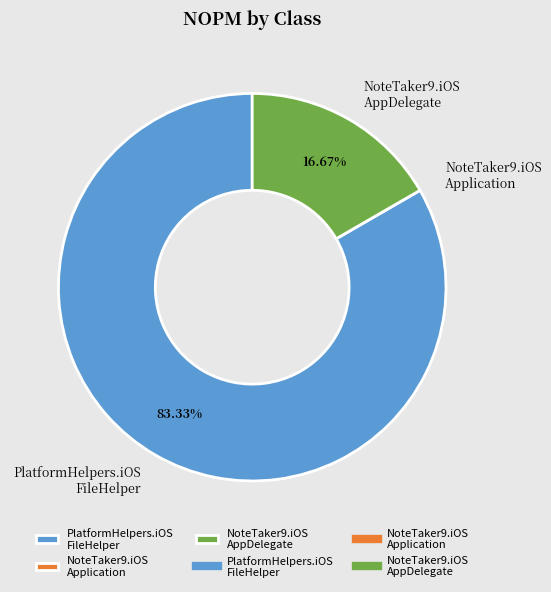

Is there any slice that represents more than half of the pie?

Yes